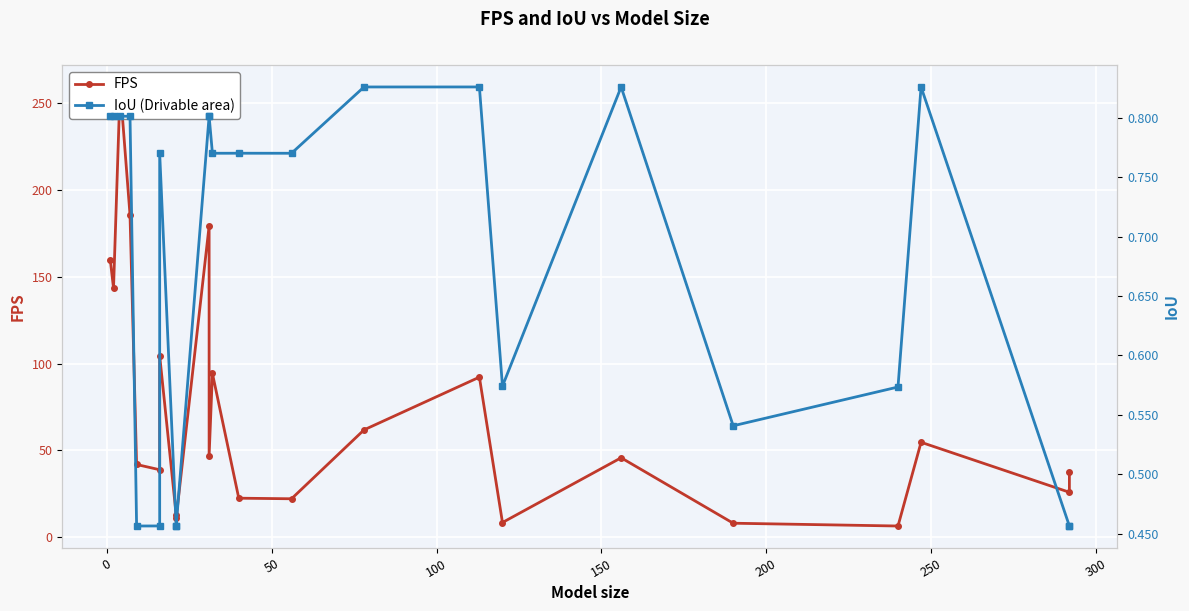

True or false: IoU (Drivable area) has more than 0 points higher than both neighbors.

True